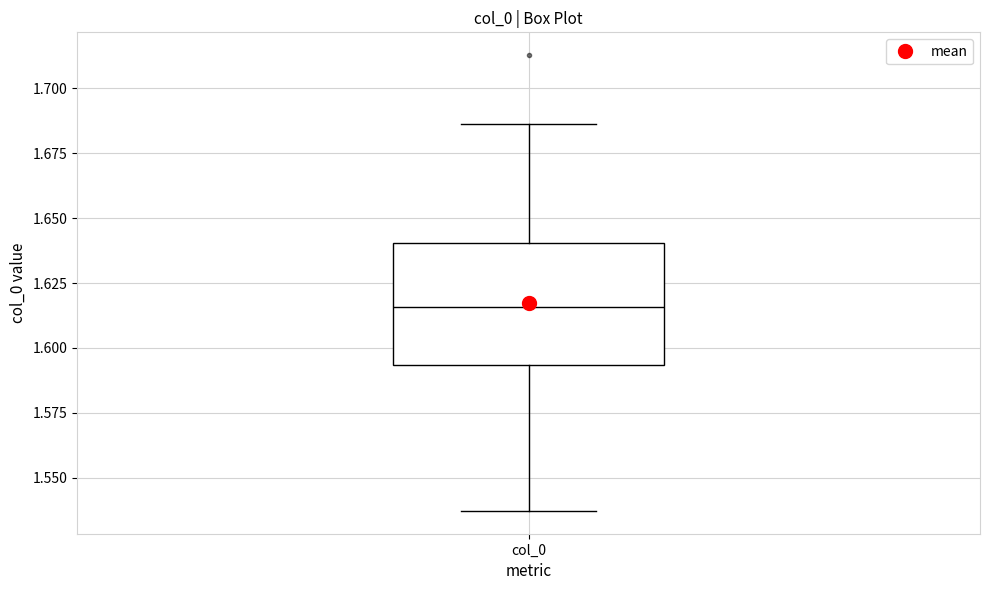

Read this box plot against the y-axis: the position of the median line, the range covered by the box, and the ends of both whiskers. The values are not printed on the chart, so give them approximately, as read against the axis.

median 1.615, box 1.595 to 1.640, whiskers 1.535 to 1.685